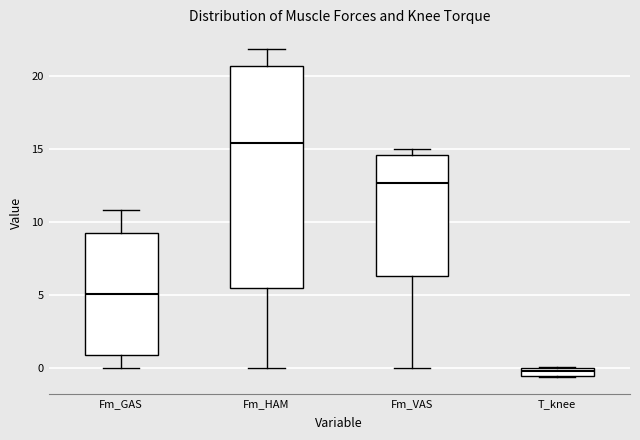

Where is the upper edge of the box for T_knee on the y-axis? The values are not printed on the chart, so give them approximately, as read against the axis.

0.0